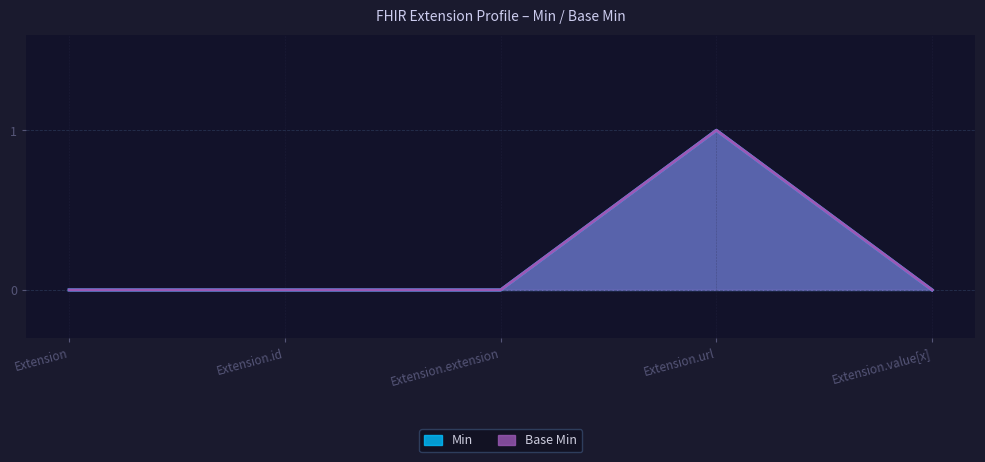

Reading right to left, what are all the values shown in this chart?

Min: Extension.value[x]=0	Extension.url=1	Extension.extension=0	Extension.id=0	Extension=0
Base Min: Extension.value[x]=0	Extension.url=1	Extension.extension=0	Extension.id=0	Extension=0